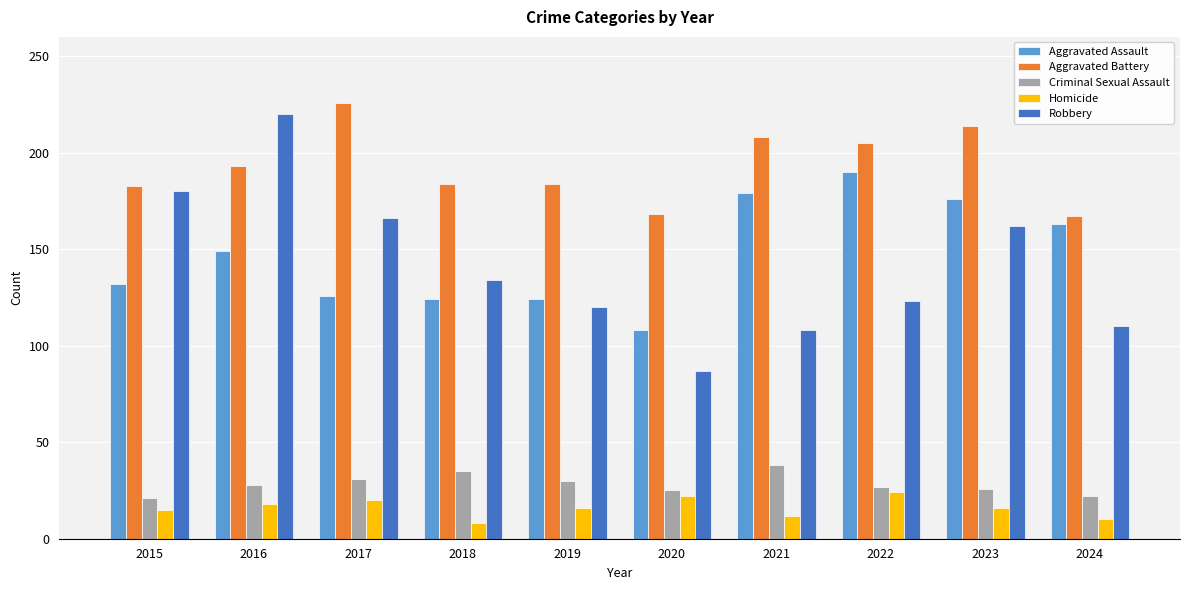

What is the difference between the Aggravated Battery values at 2015 and 2020?

15